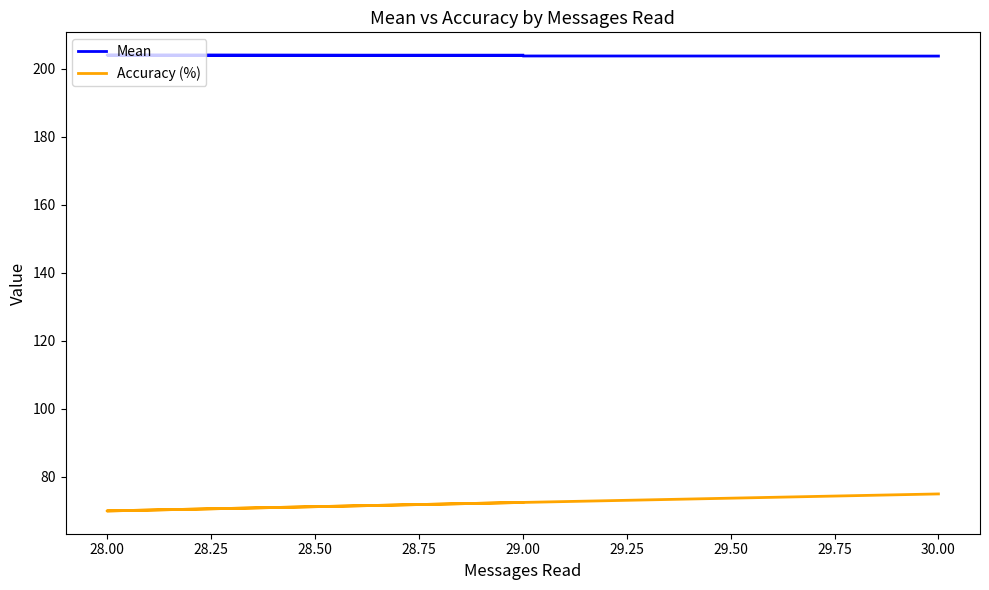

True or false: Mean and Accuracy (%) cross at least once.

False